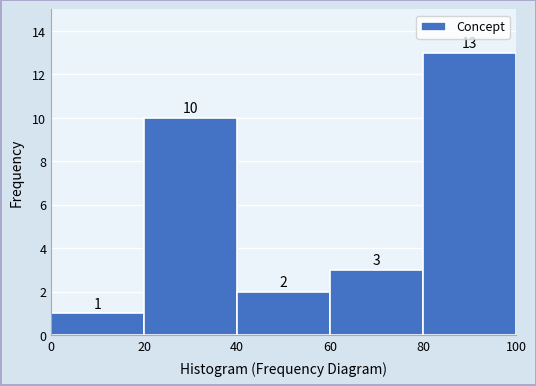

Reading left to right, transcribe this chart: for each bar, give the range it covers on the x-axis and its height.

0 to 20: 1
20 to 40: 10
40 to 60: 2
60 to 80: 3
80 to 100: 13